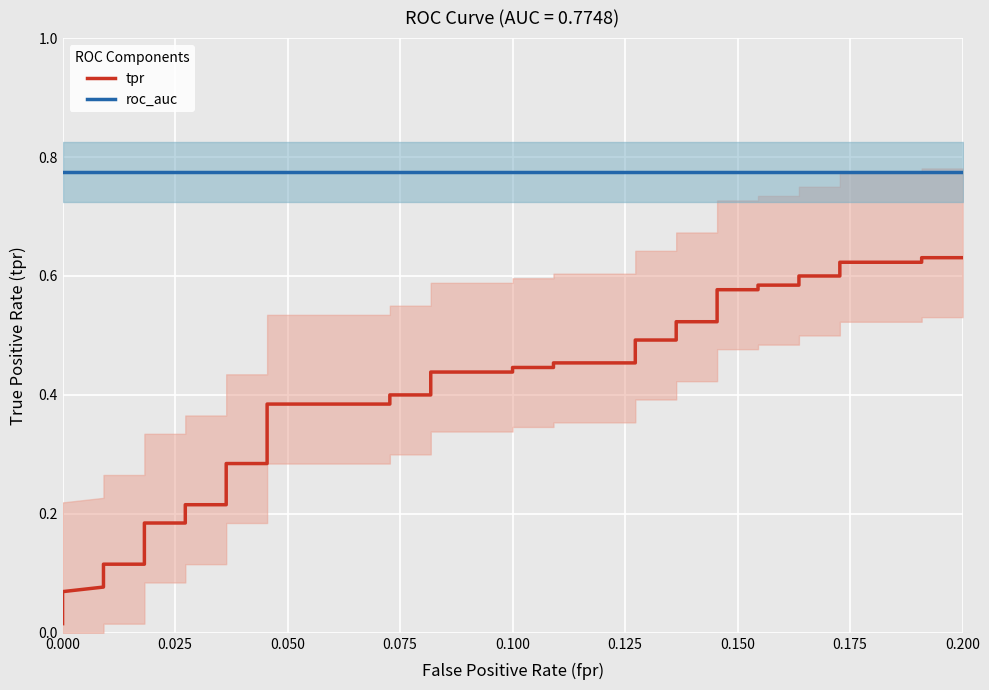

Rank the series by their average value, from lowest to highest.

tpr, roc_auc